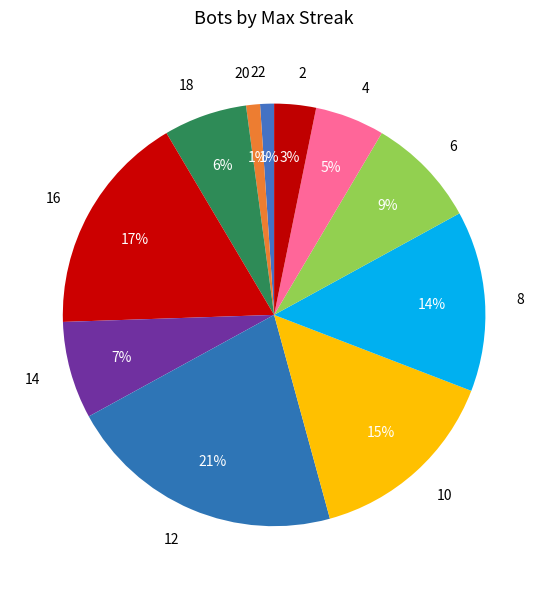

Count the number of slices in the pie.

11